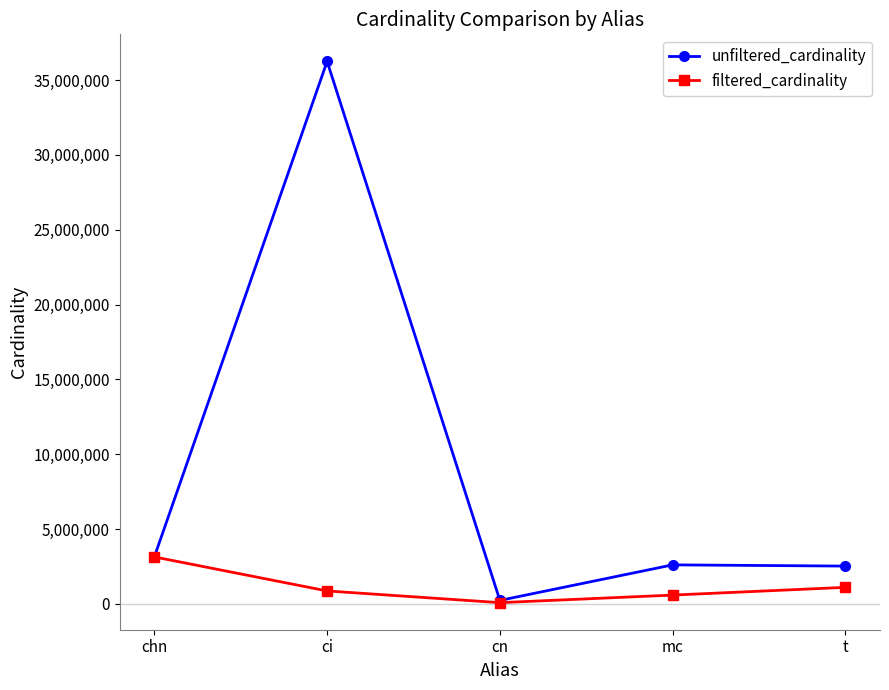

What is the difference between the maximum and second lowest values in the unfiltered_cardinality series?

33716032